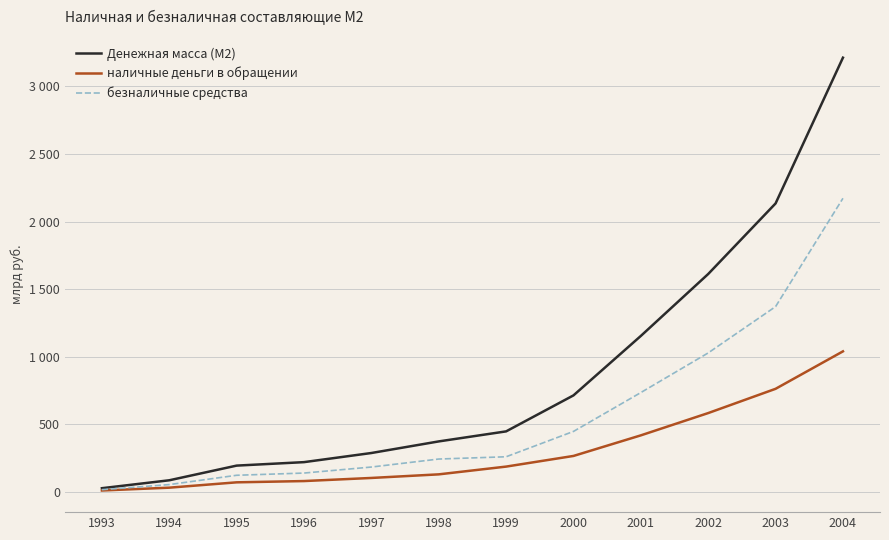

Is it true that Денежная масса (М2) equals 392.1 at 1996?

False